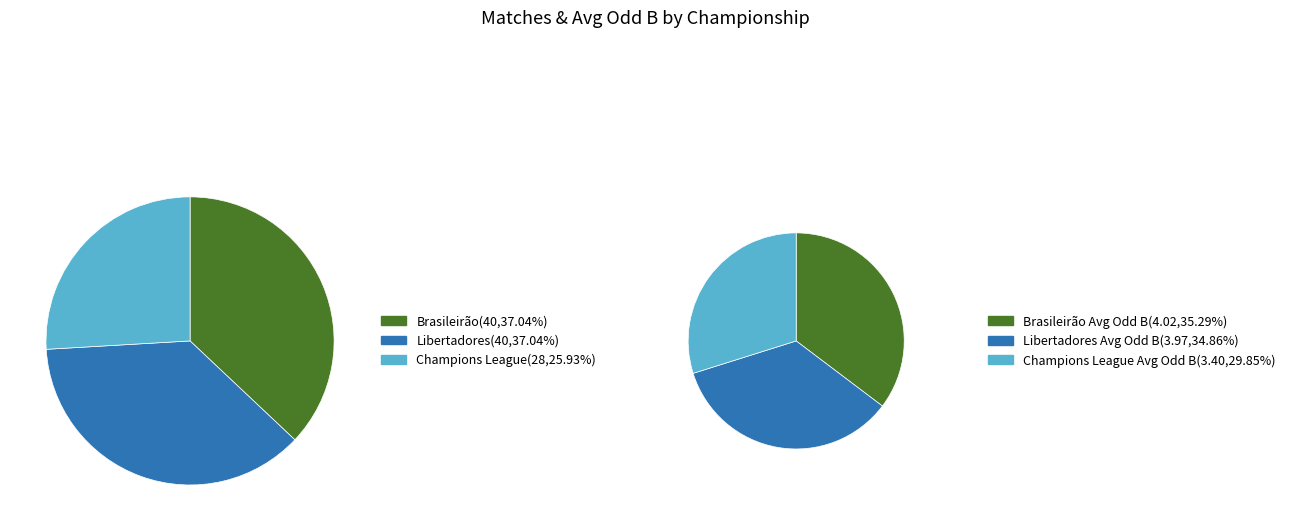

What is the ratio of the value at Champions League to the value at Libertadores?

0.9